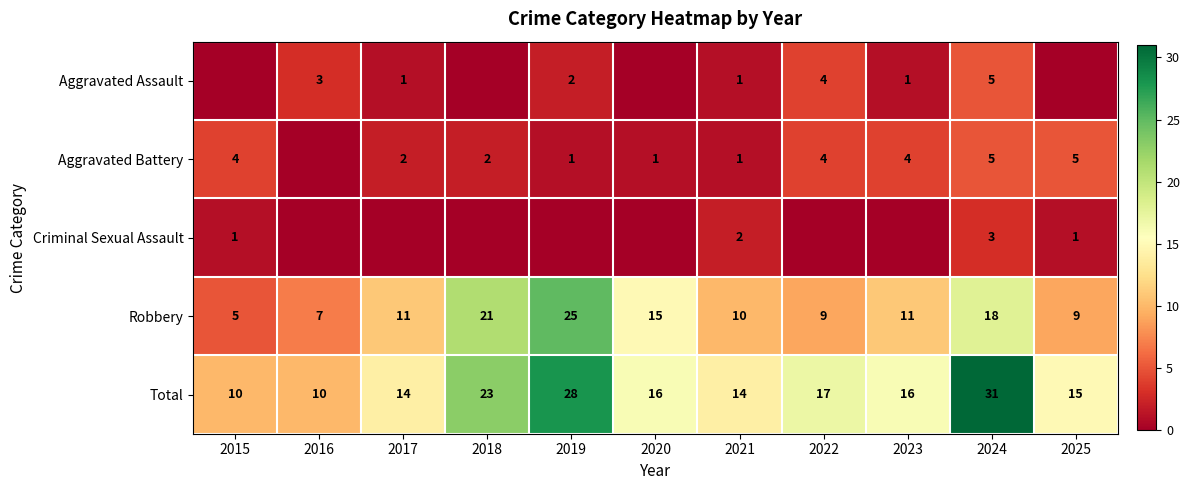

Between 2017 and 2023, which is larger?

2017